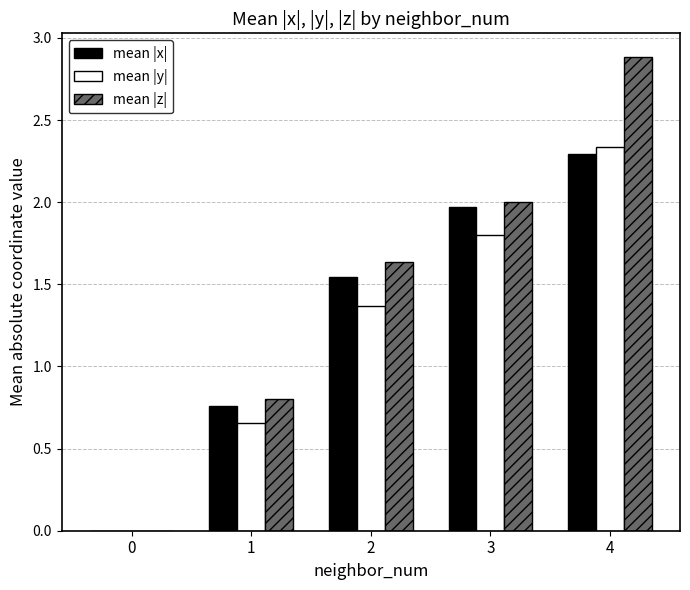

How many series are shown in this chart?

3